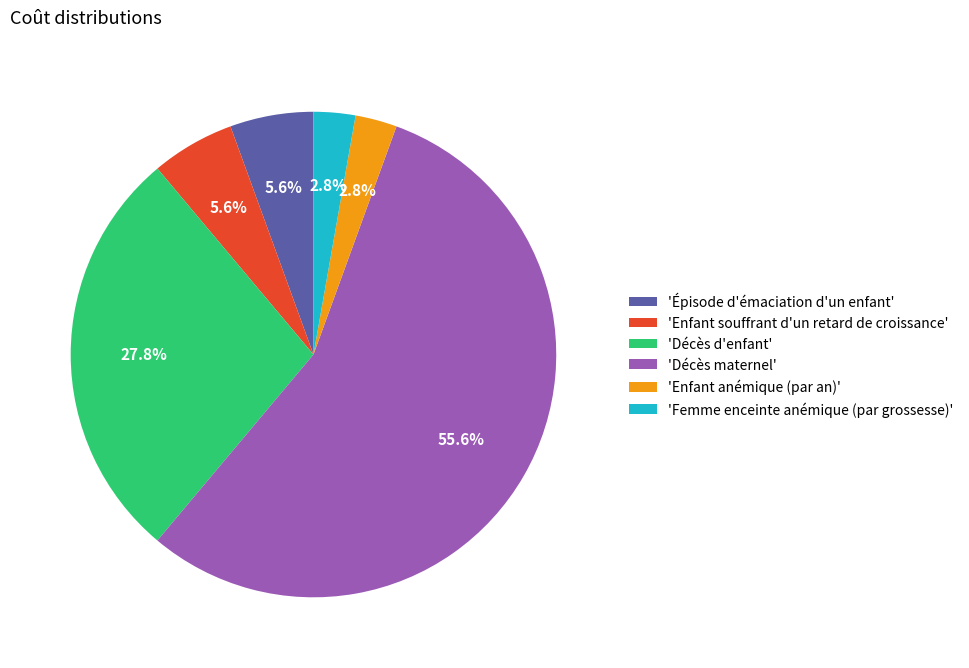

What portion of the pie excludes 'Enfant souffrant d'un retard de croissance'?

94.4%